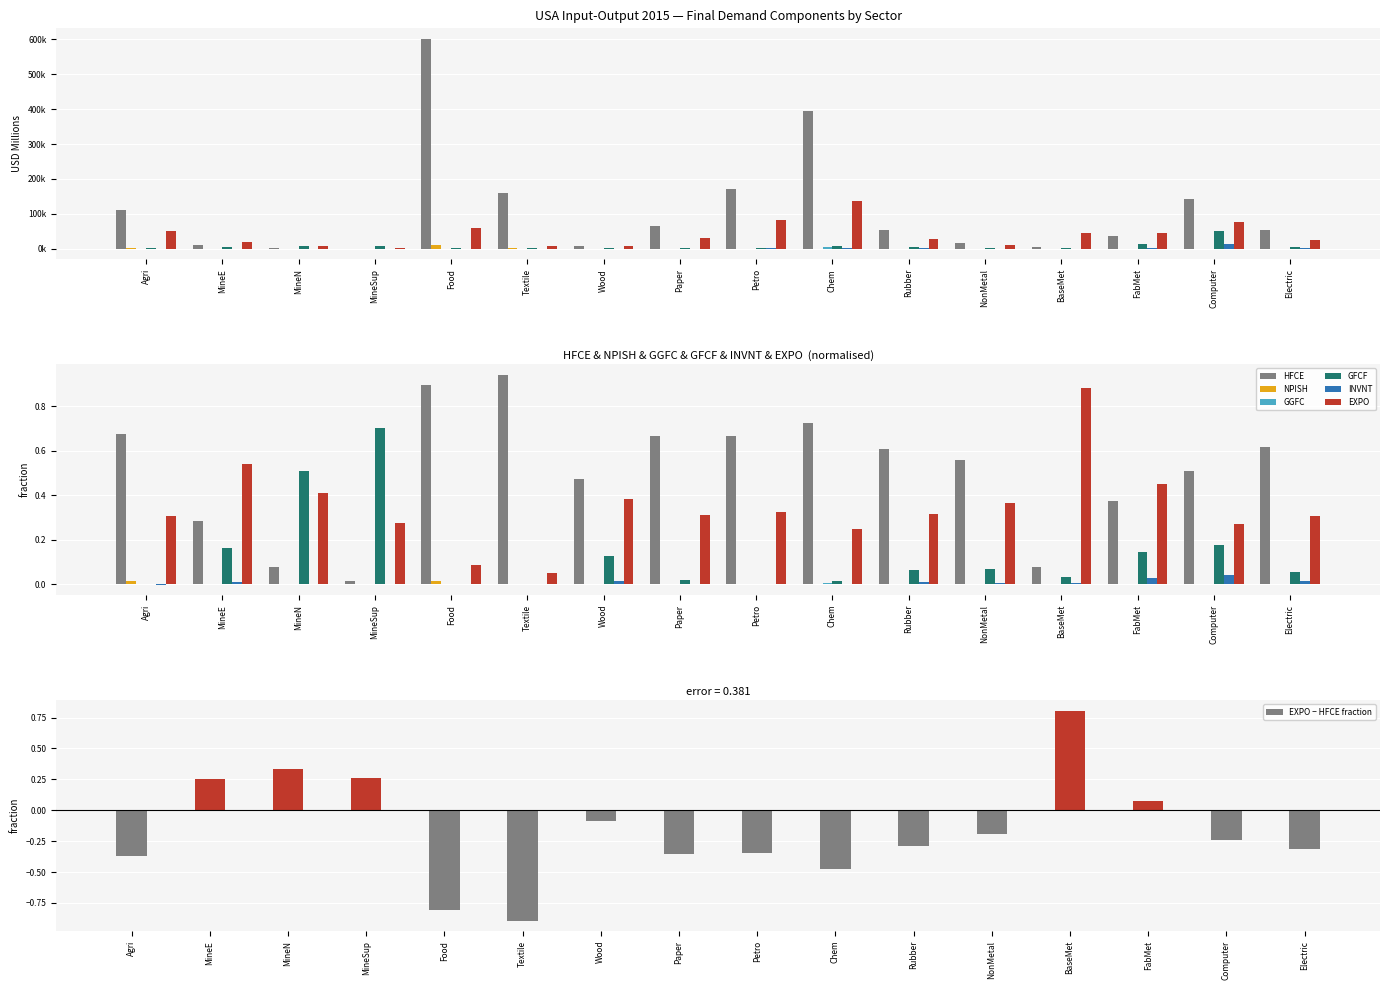

How many bars are there in each group?

6